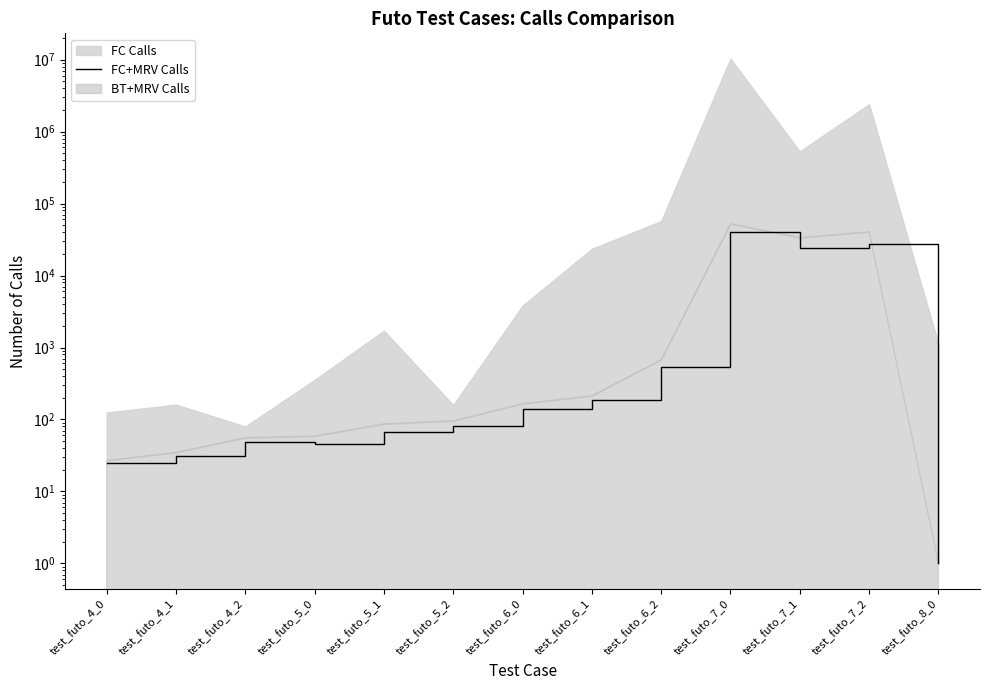

What is the sum of the values at test_futo_7_2 and test_futo_8_0?

27055